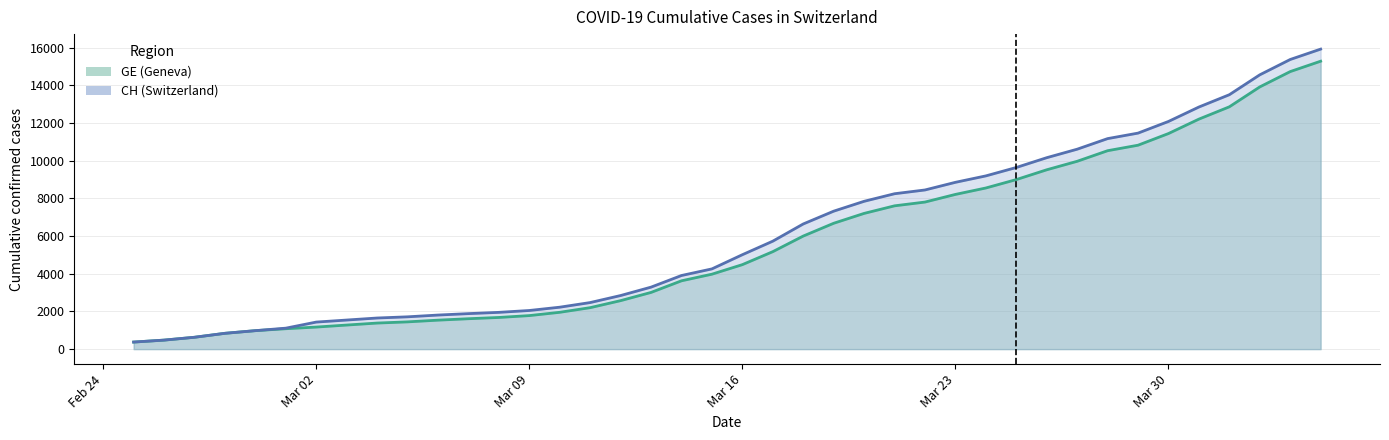

Does the chart have visible grid lines?

Yes